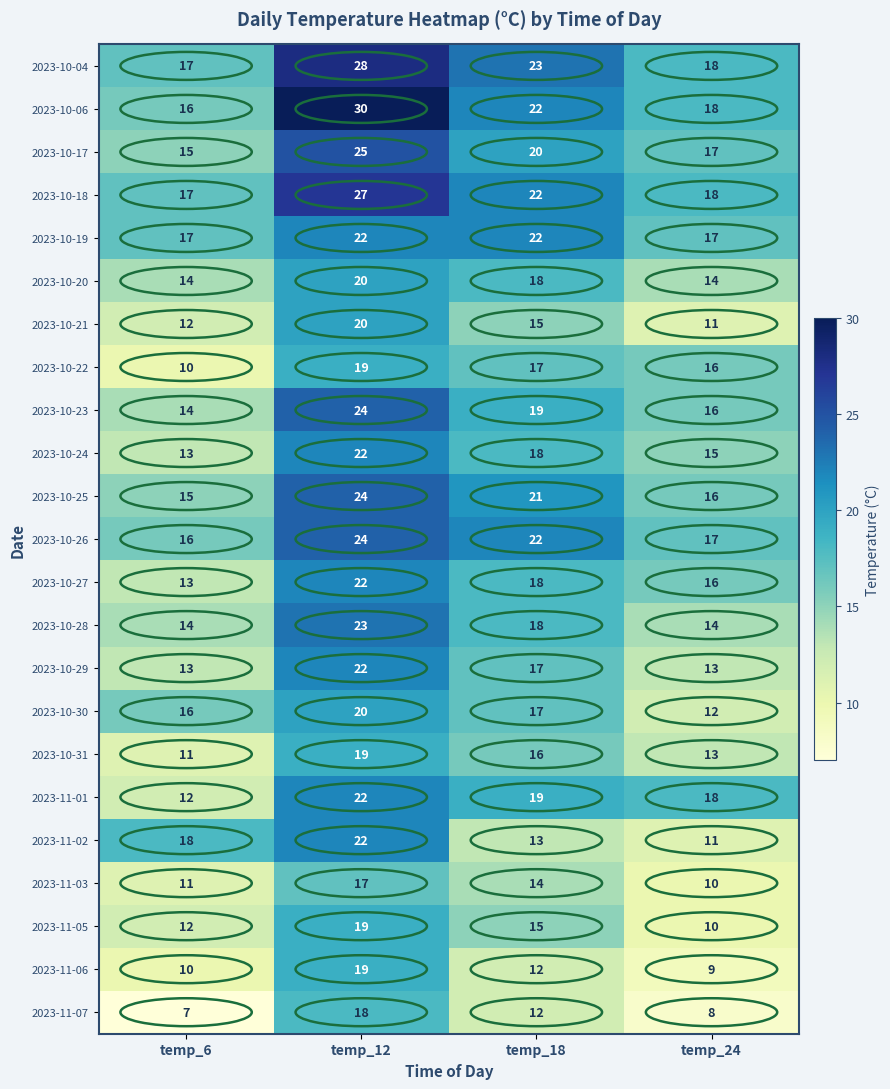

List the labels in order of 2023-10-24 value, smallest first.

temp_6, temp_24, temp_18, temp_12